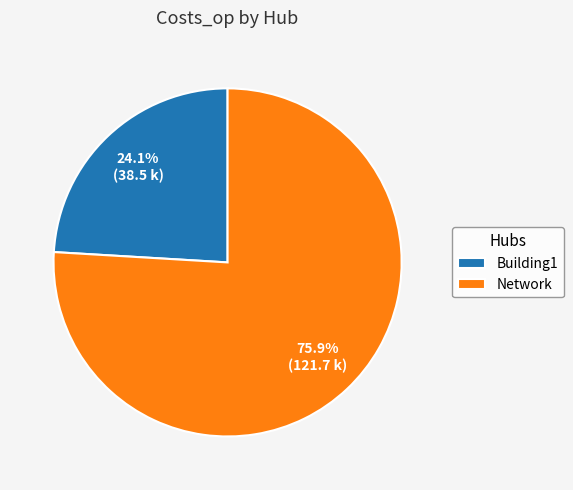

What percentage is NOT represented by Building1?

75.9%